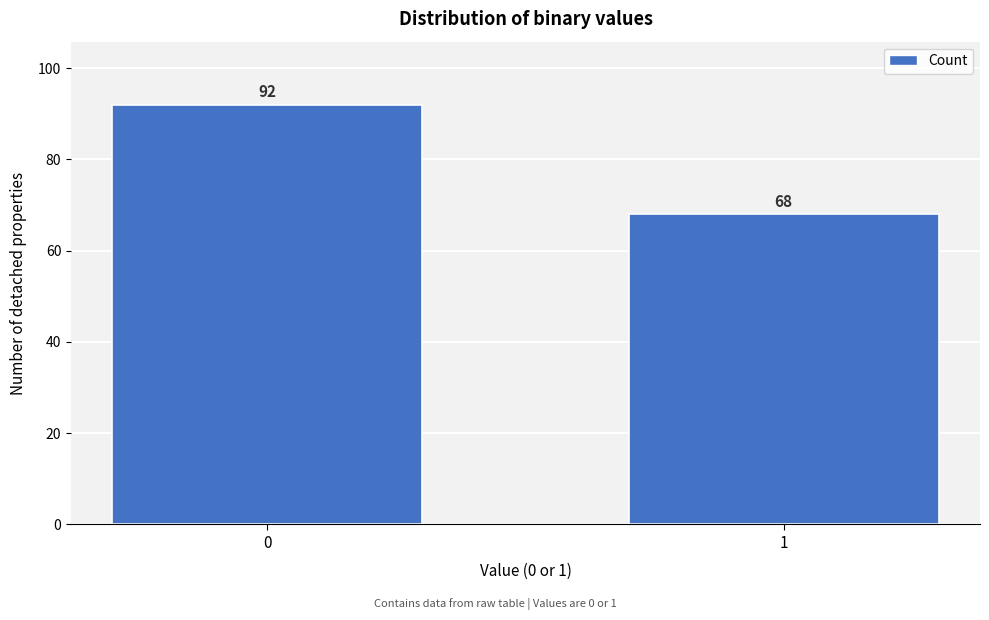

Reading right to left, transcribe all the data shown in this chart.

68	92